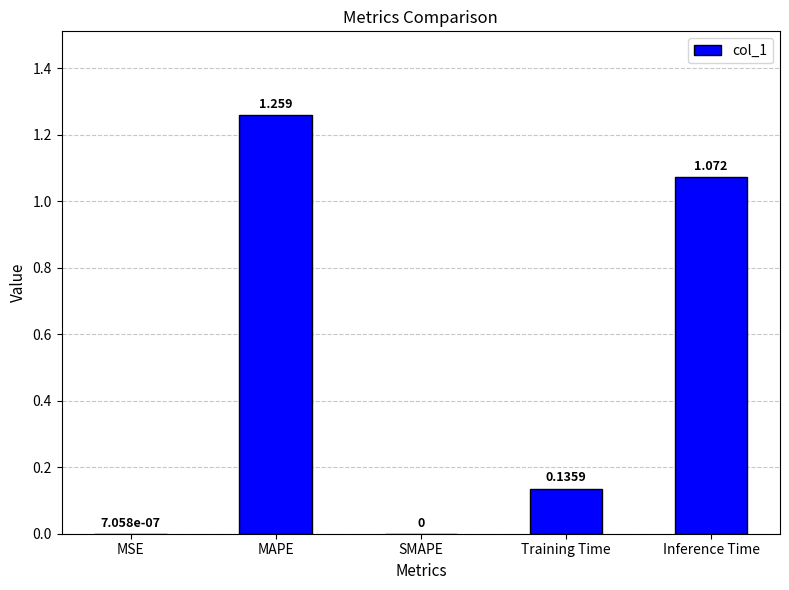

Which label corresponds to the largest value in the chart?

MAPE